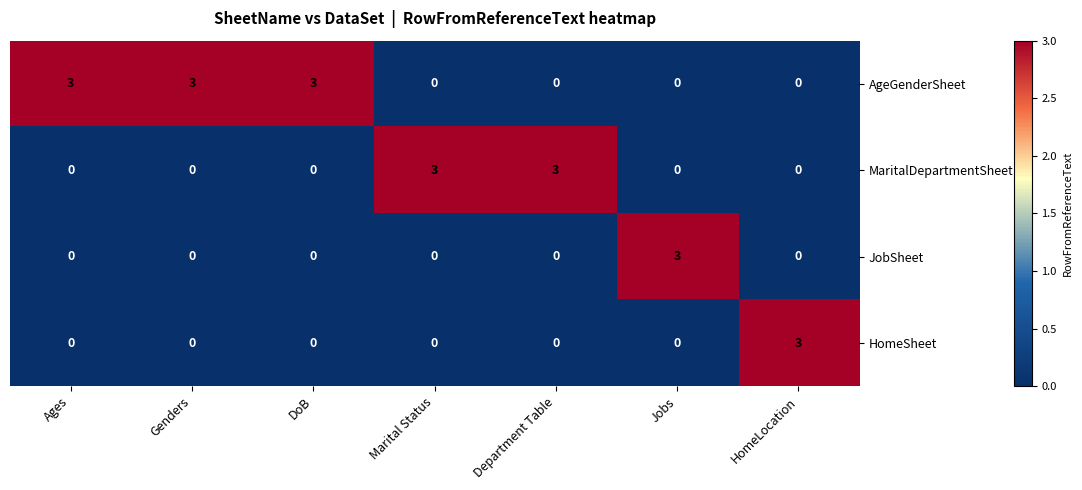

What is the total value across all series at Jobs?

3